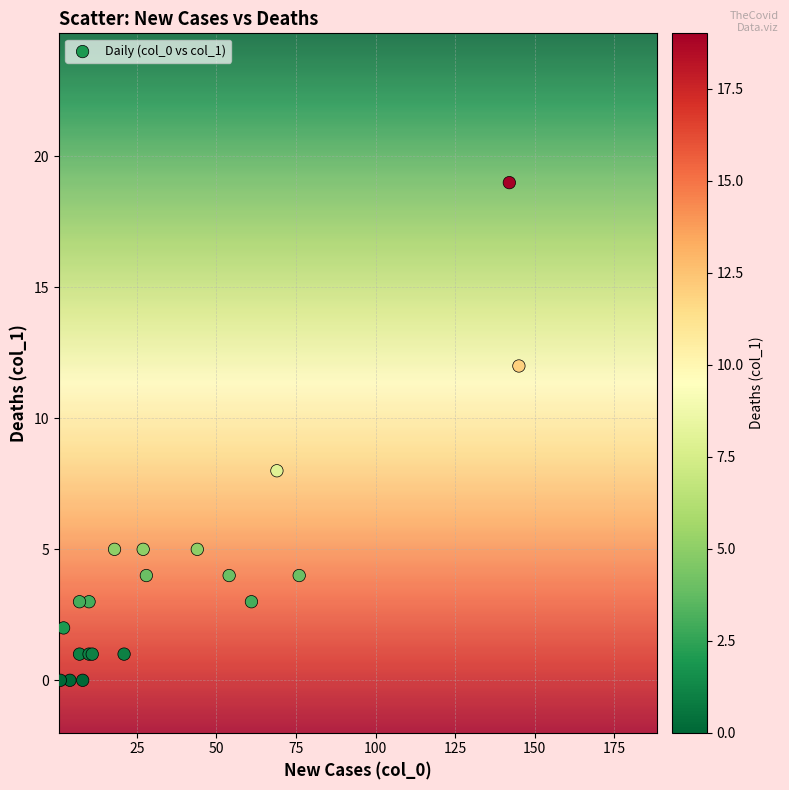

What Y value in the scatter plot is closest to 9?

8